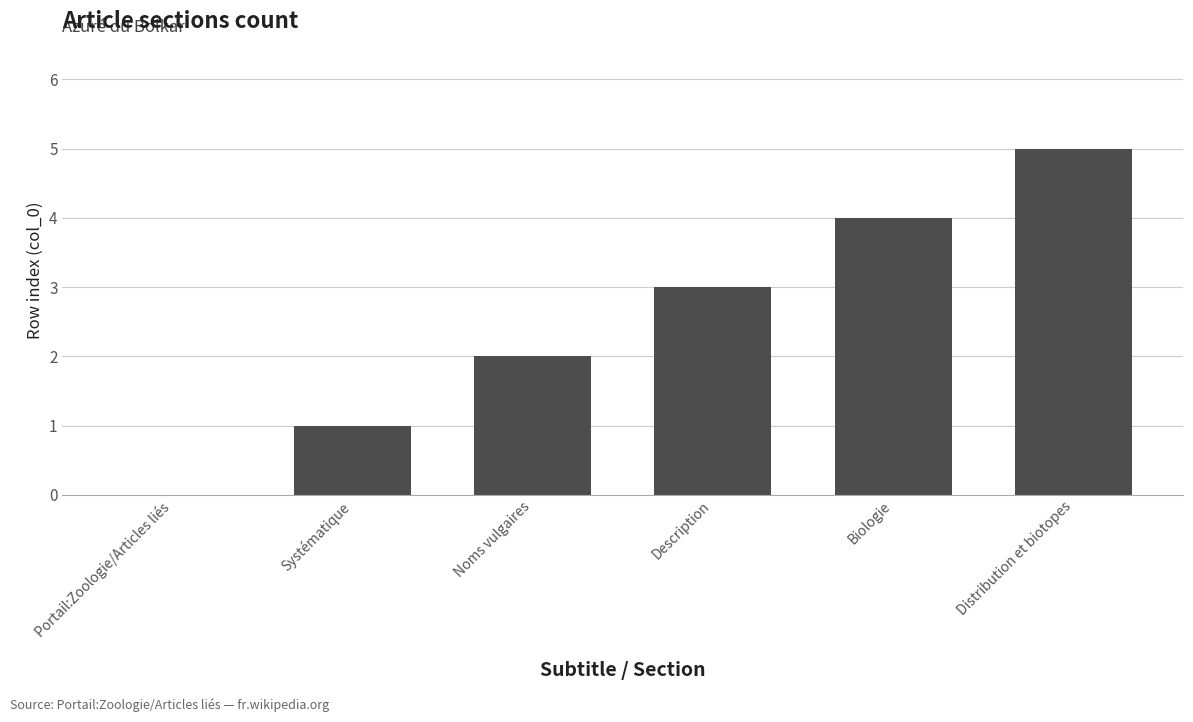

What value does the data have at Description?

3